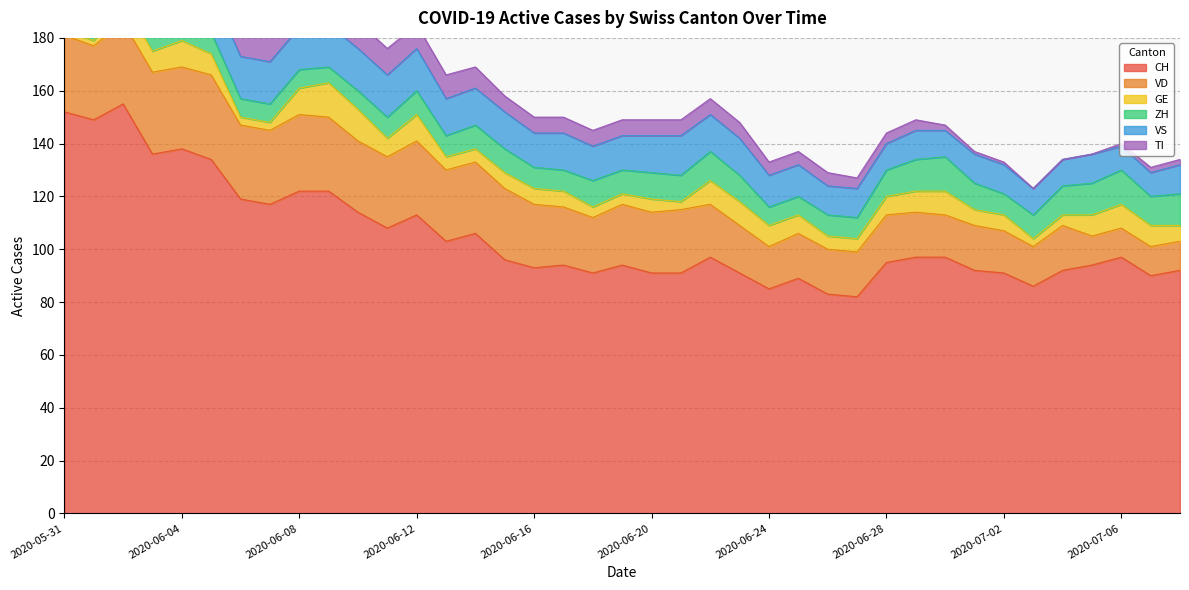

At 2020-06-27, list the series in order from largest to smallest.

CH, VD, VS, ZH, GE, TI